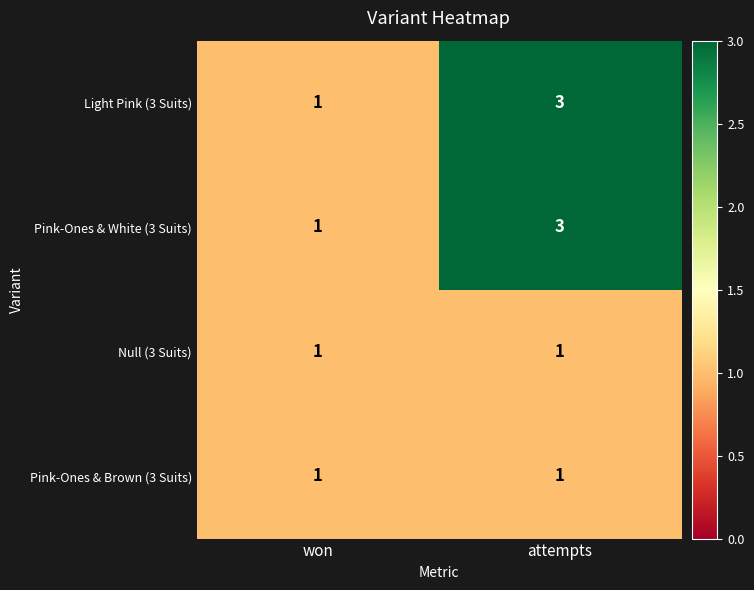

What is the total value across all series at attempts?

8